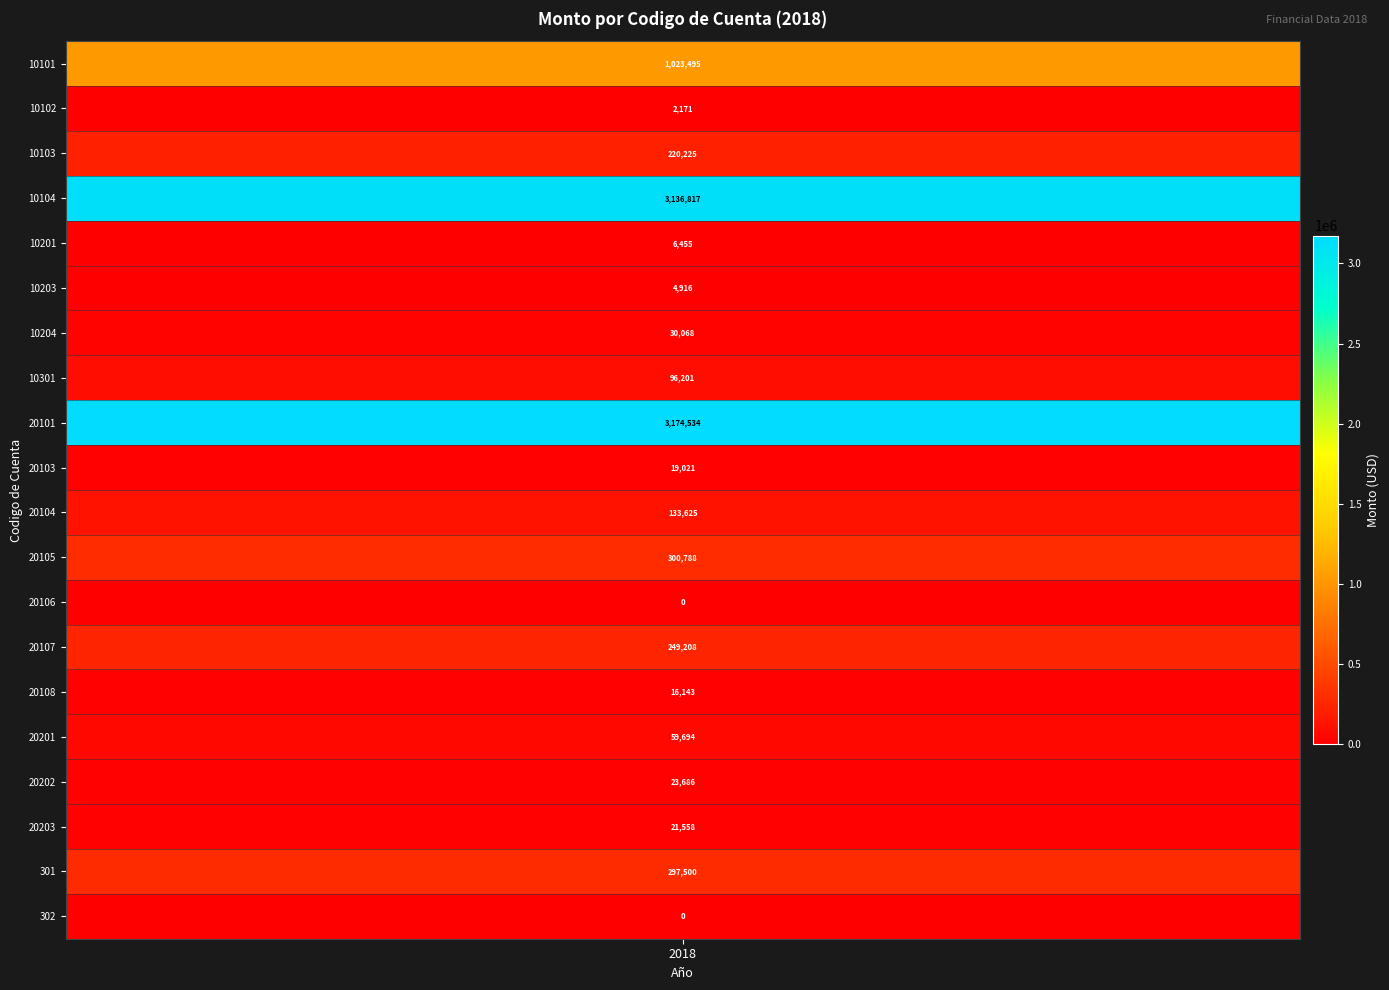

List the labels in order of value, smallest first.

20106, 302, 10102, 10203, 10201, 20108, 20103, 20203, 20202, 10204, 20201, 10301, 20104, 10103, 20107, 301, 20105, 10101, 10104, 20101